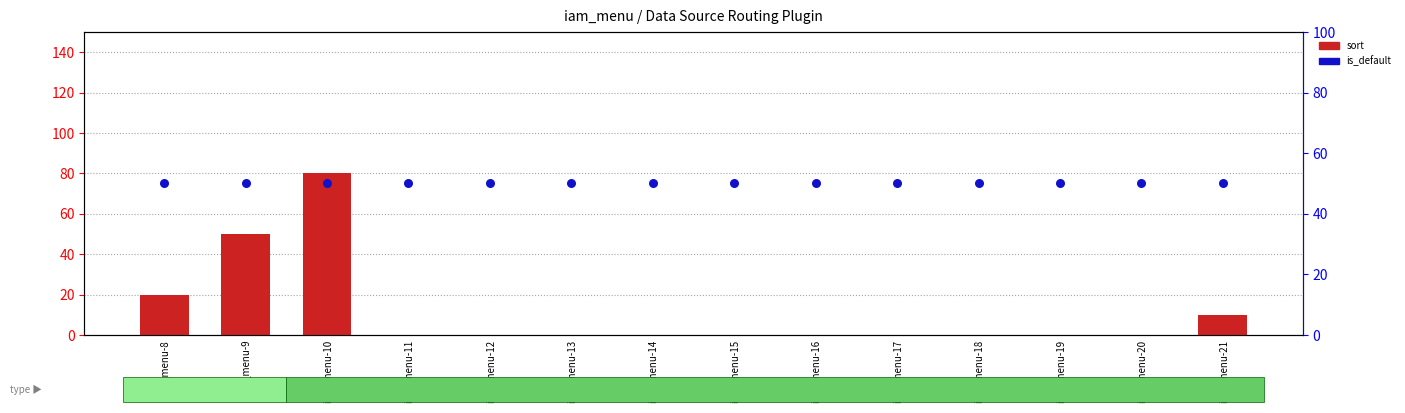

Which series has the largest total across all categories?

is_default